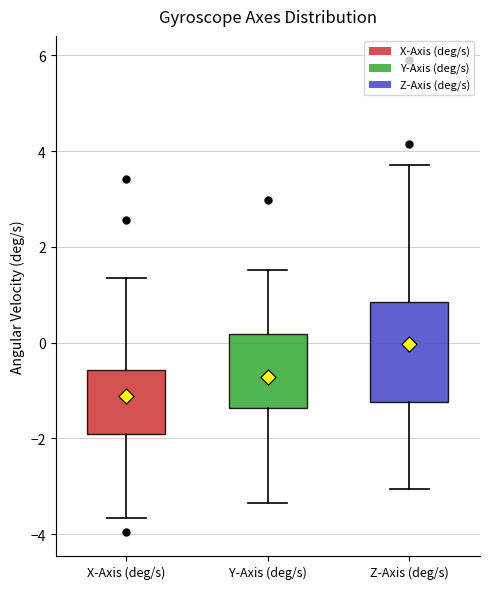

Which box has the lowest median line?

X-Axis (deg/s)